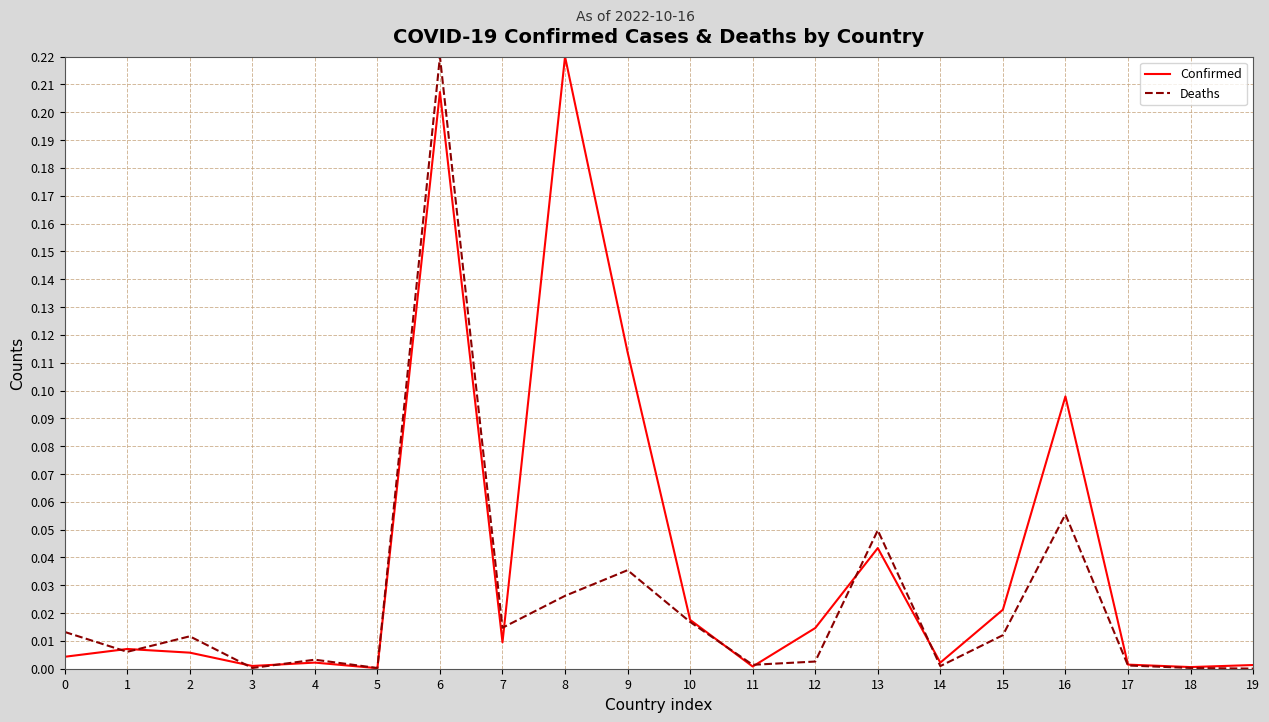

The Deaths series shows 0.0 at 15. True or false?

True